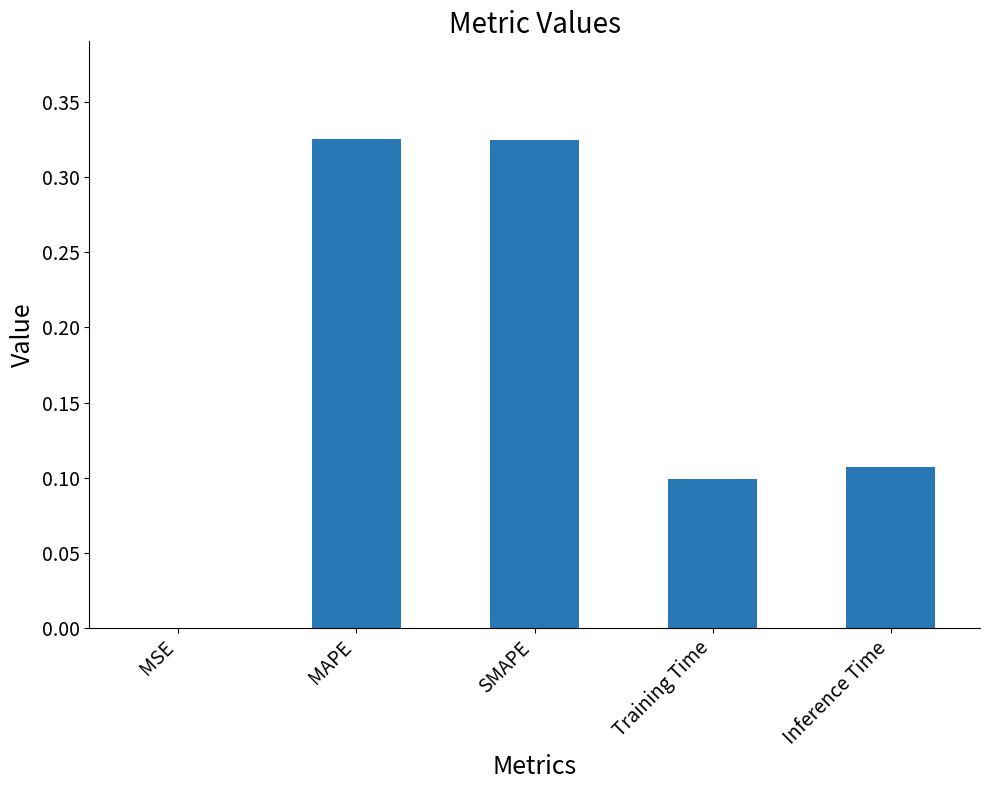

Is it true that the value at SMAPE is 0.6?

False